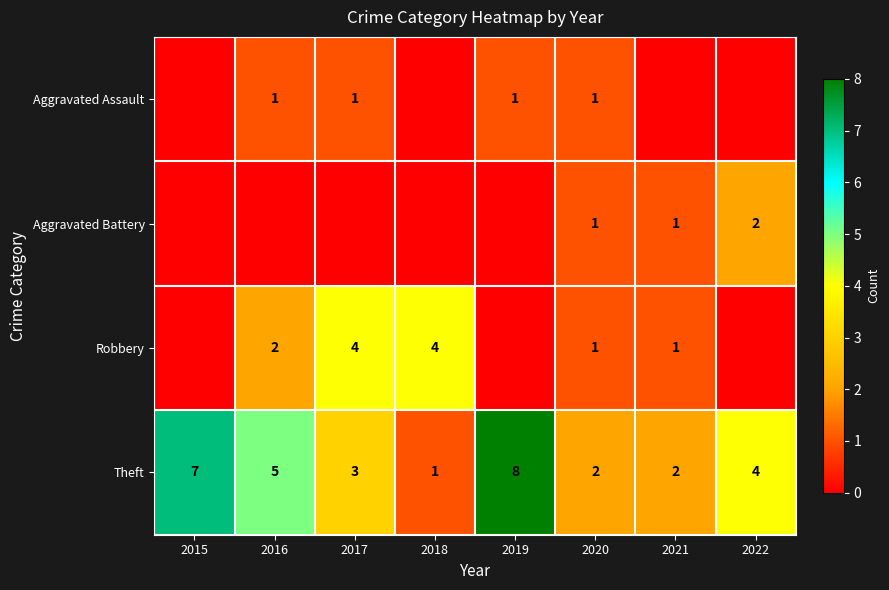

What is the sum of the Theft values at 2019 and 2017?

11